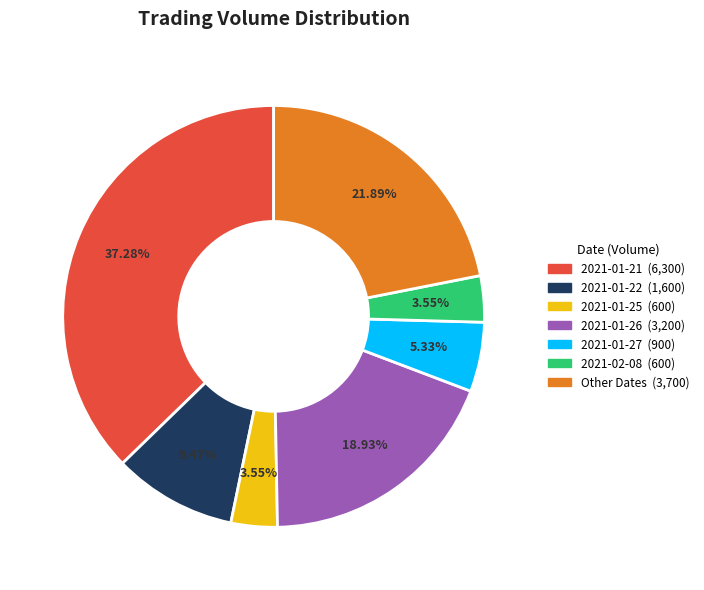

Is there a majority slice in this chart?

No